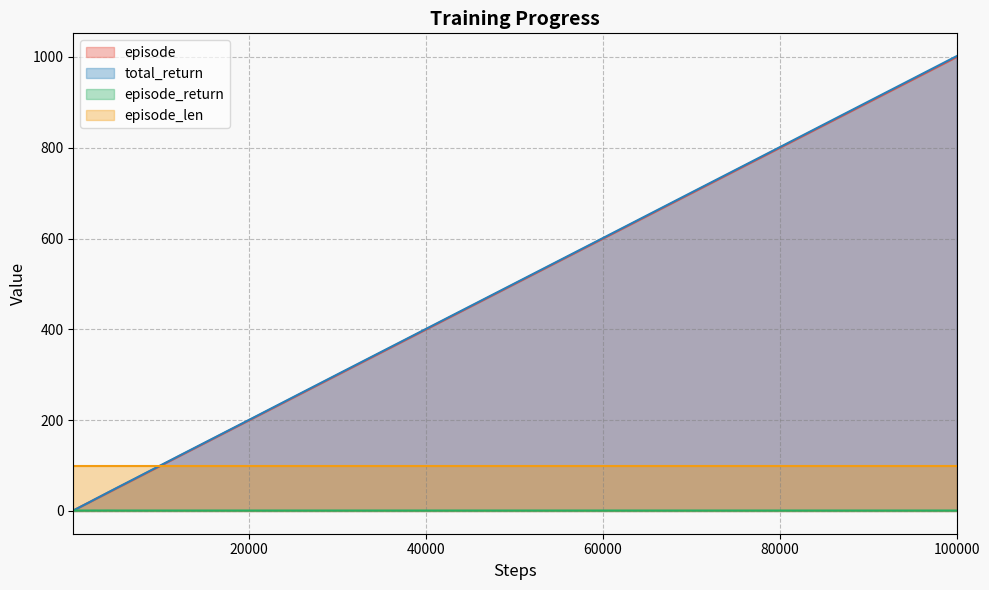

True or false: total_return and episode intersect in this chart.

False